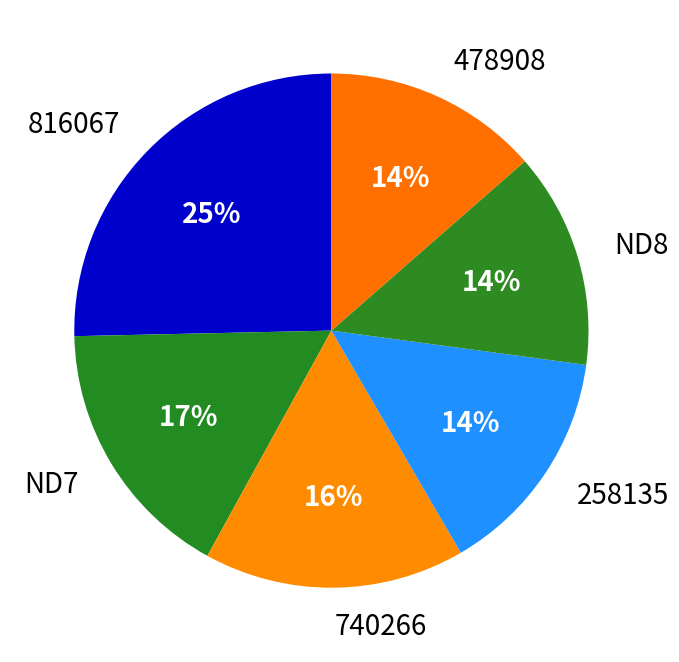

Which category has the biggest portion of the pie?

816067